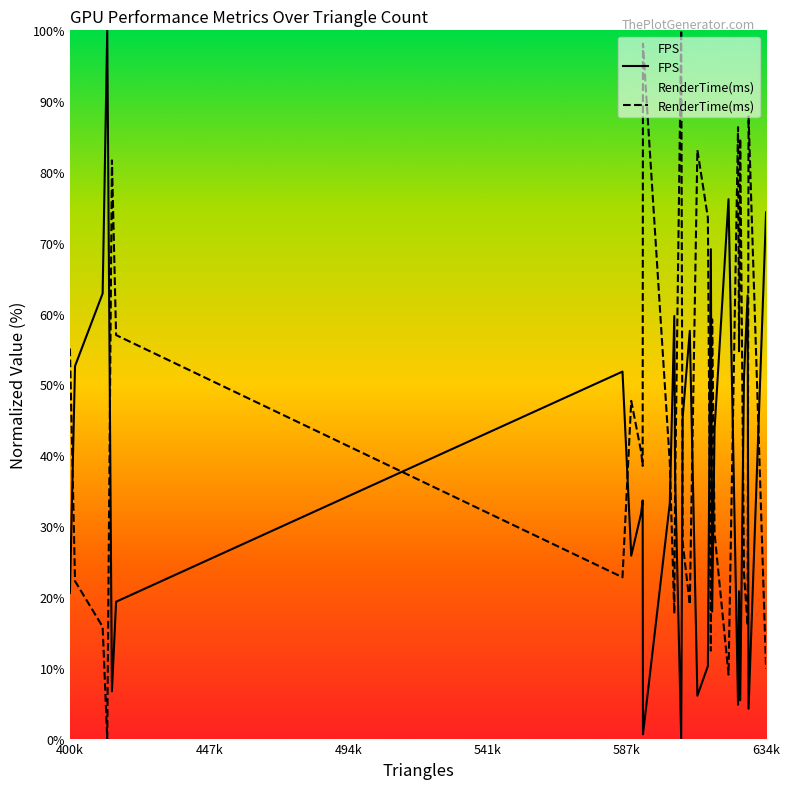

True or false: RenderTime(ms) and FPS intersect in this chart.

True